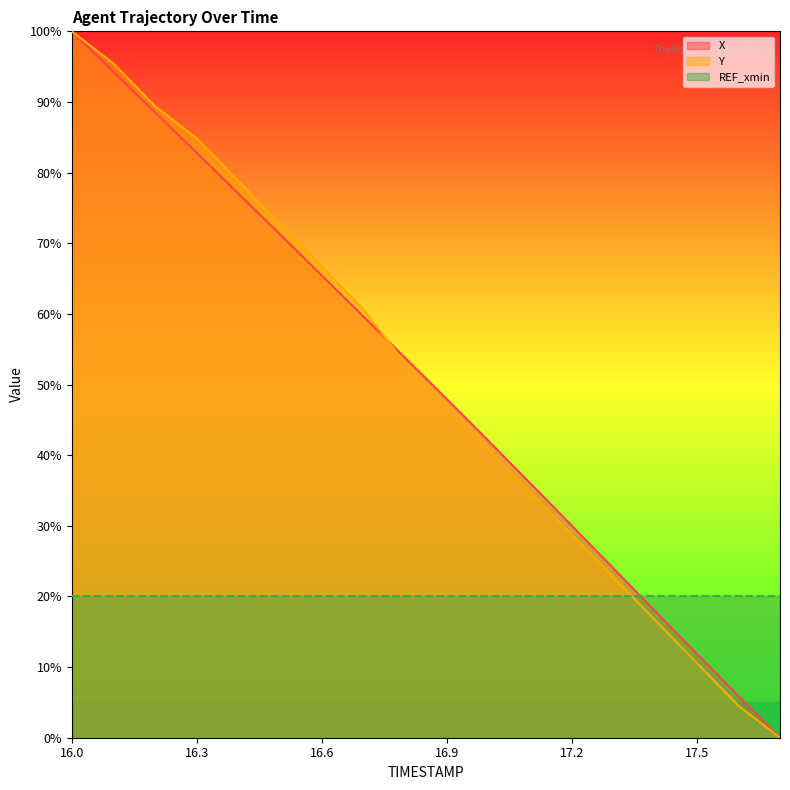

Which series changed the most between 16.7 and 17.4?

Y